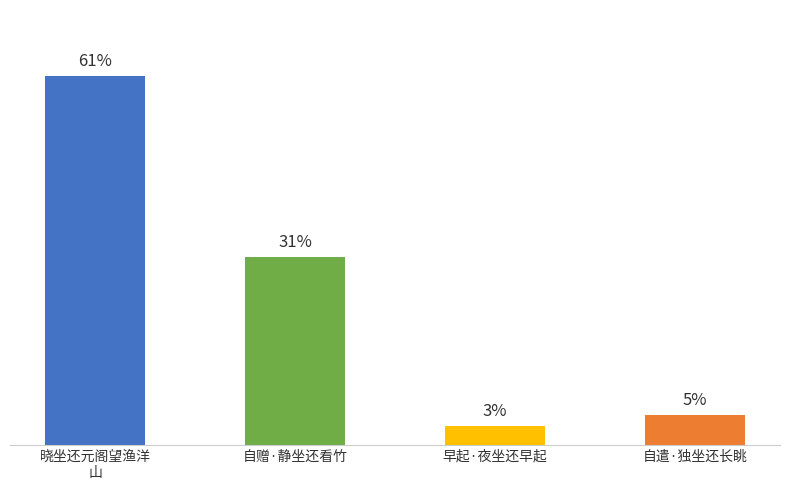

Which has a higher value, 自赠·静坐还看竹 or 自遣·独坐还长眺?

自赠·静坐还看竹